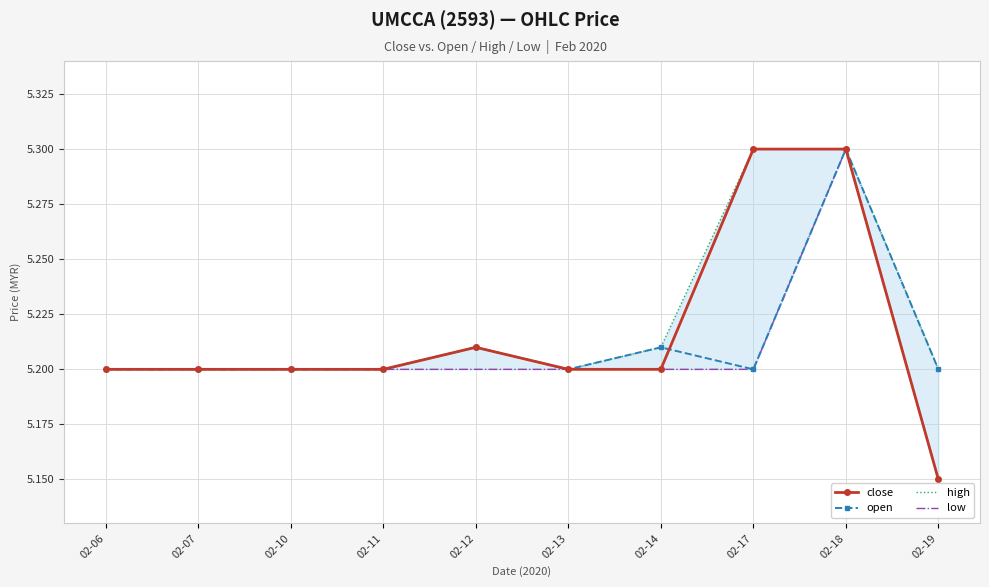

The value of open at 02-17 is 1.8. True or false?

False